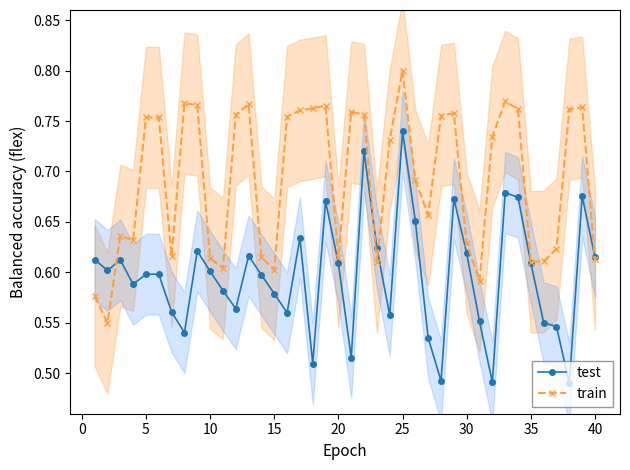

True or false: train and test intersect in this chart.

True